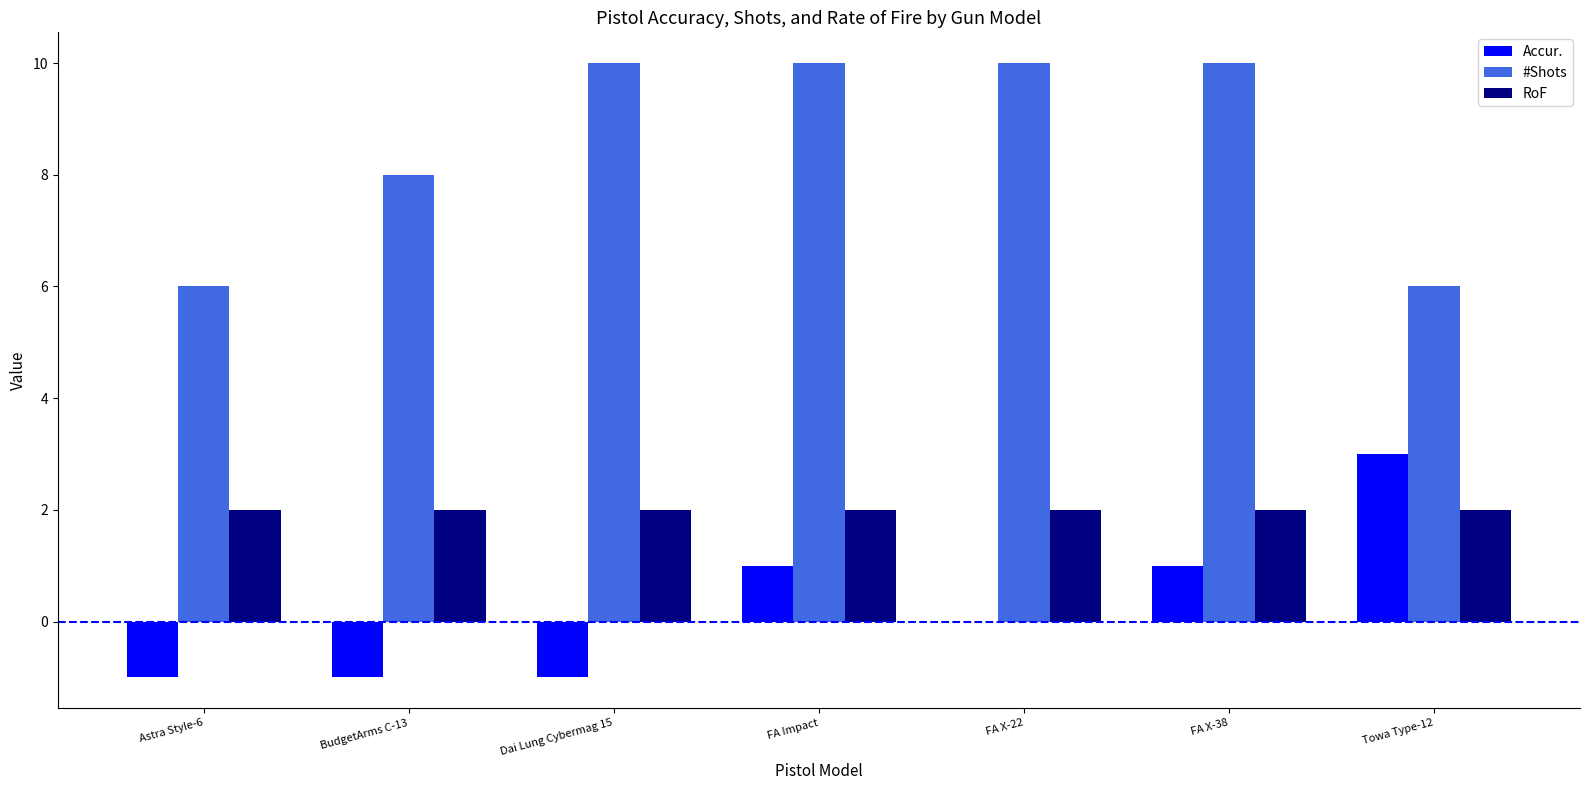

What is the total value across all series at Dai Lung Cybermag 15?

11